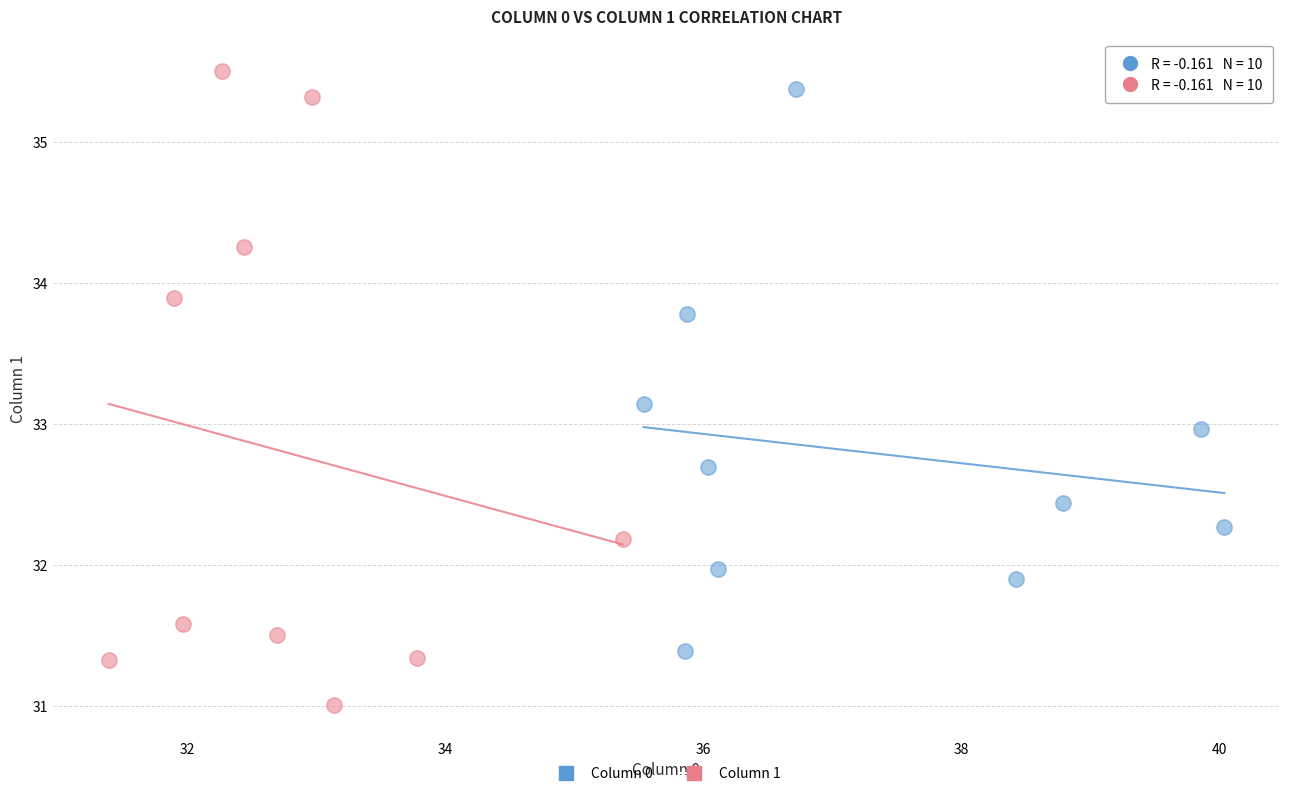

Which series has the widest spread of Y values?

Column 1